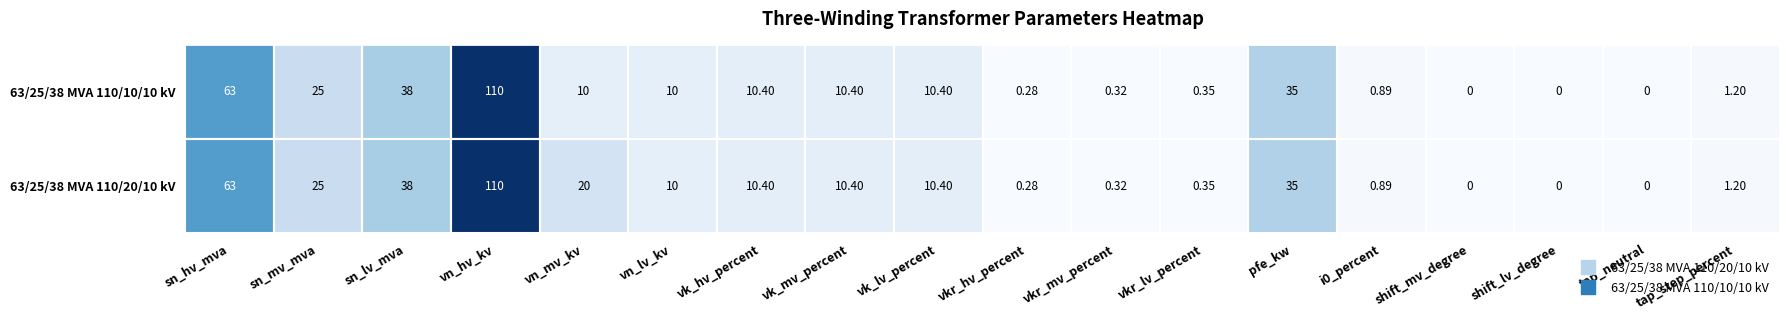

List the series in order of their overall mean, highest first.

63/25/38 MVA 110/20/10 kV, 63/25/38 MVA 110/10/10 kV